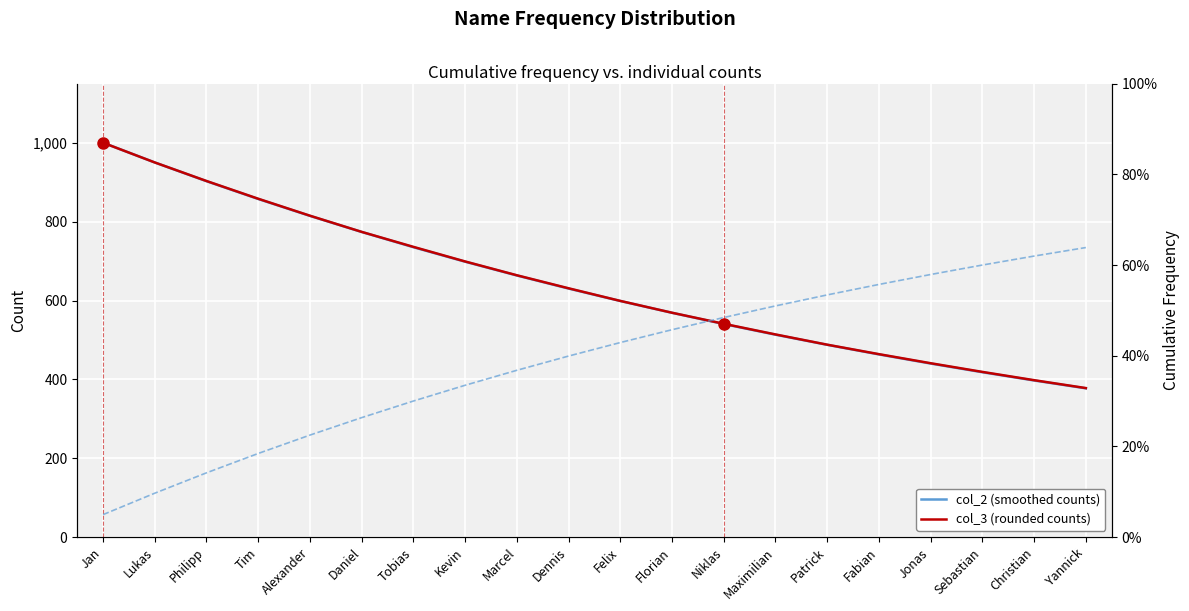

What is the difference between the maximum and second lowest values in the col_2 (smoothed counts) series?

602.8